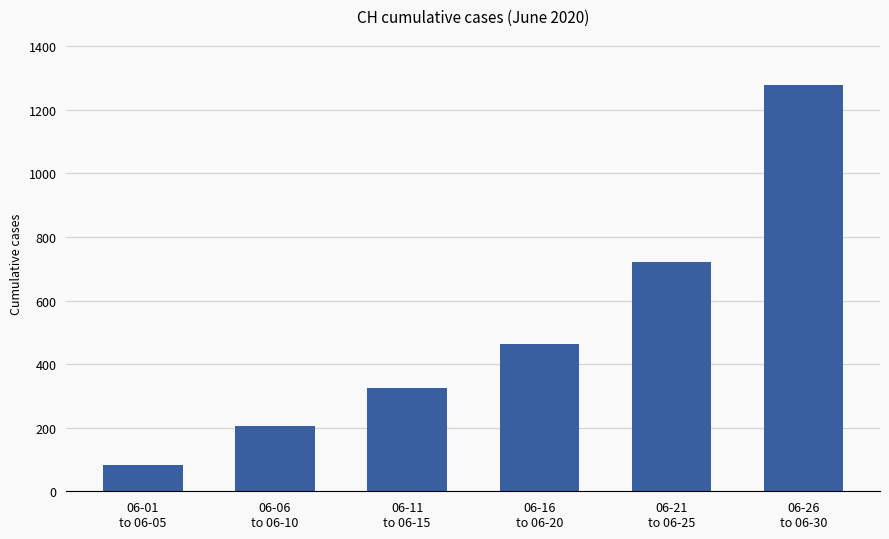

True or false: the data shows 1279 at 06-26
to 06-30.

True